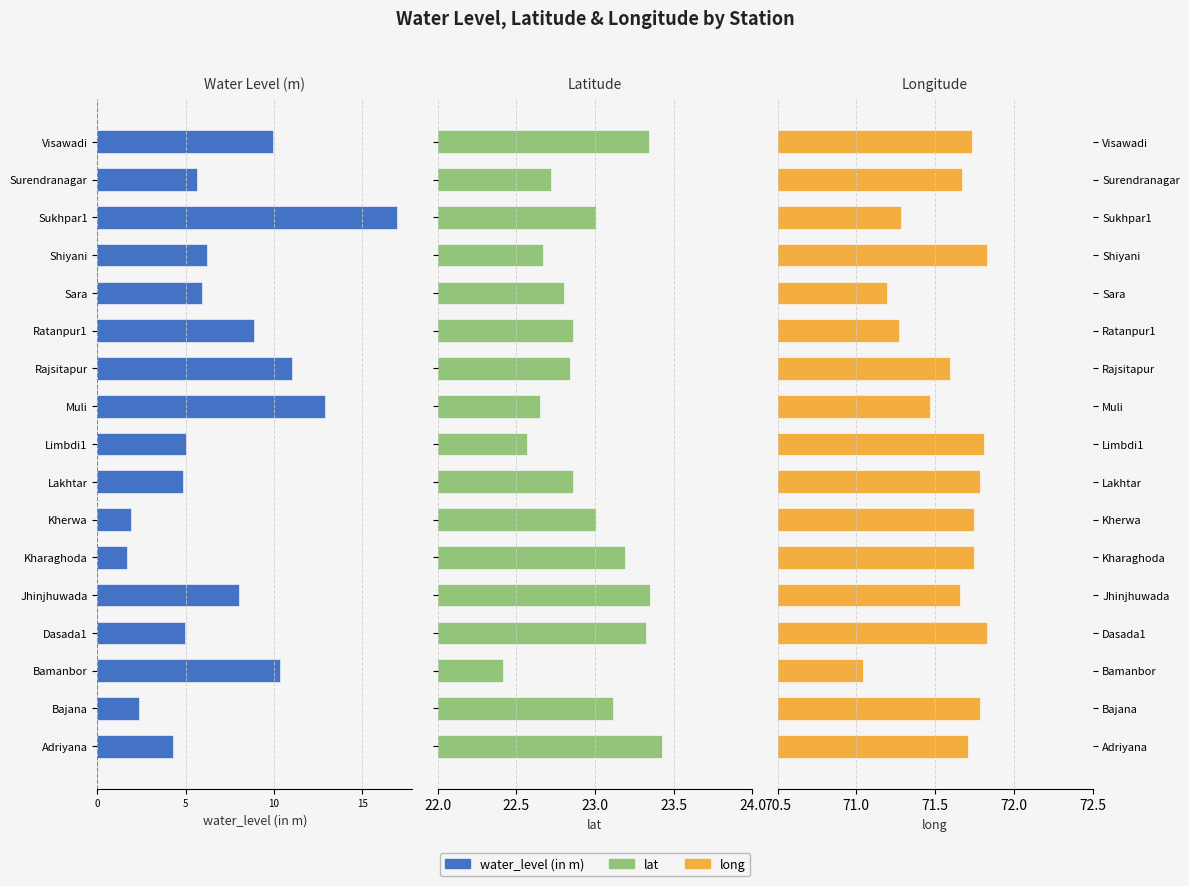

What are all the series names shown in the legend?

water_level (in m), lat, long